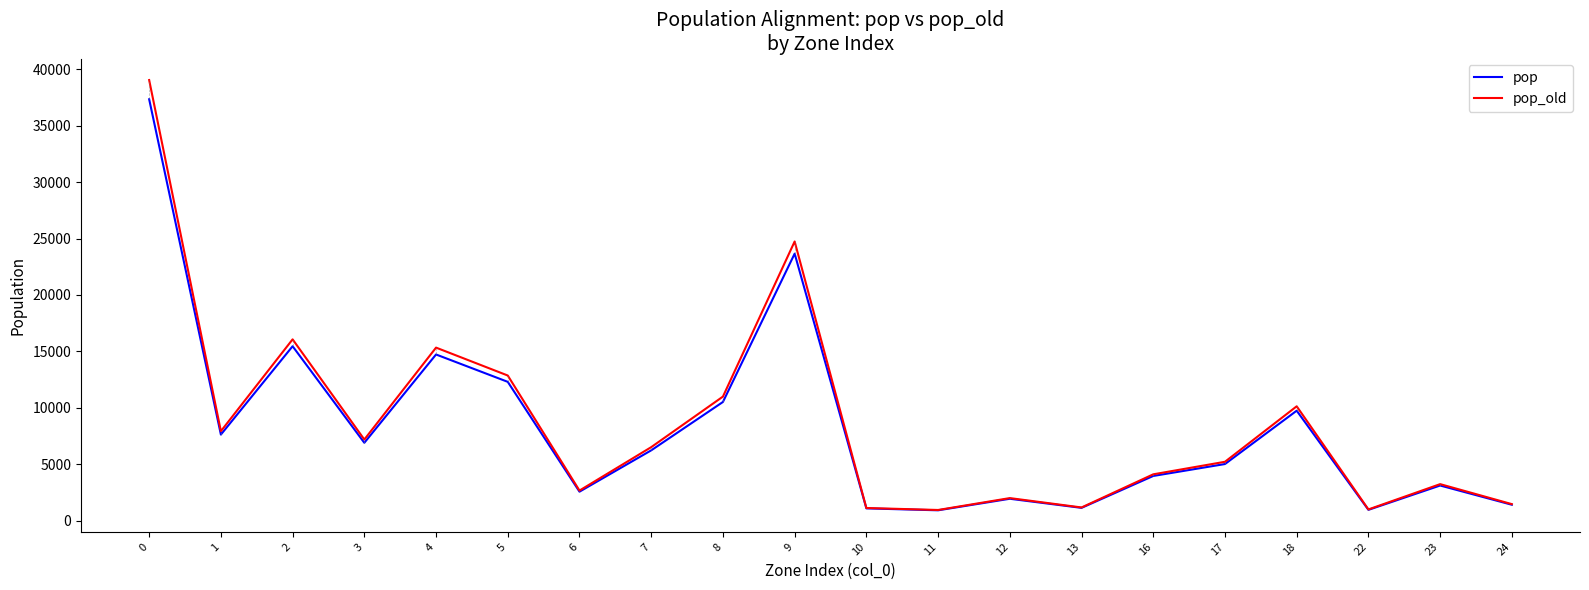

Rank the series by their maximum value, from lowest to highest.

pop, pop_old